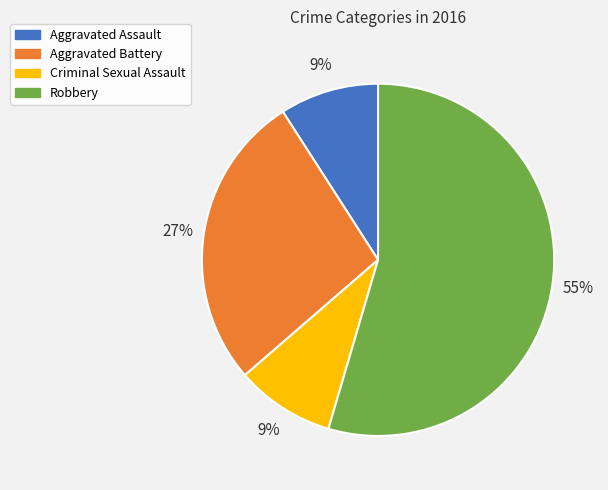

True or false: Aggravated Battery accounts for 27% of the total.

True